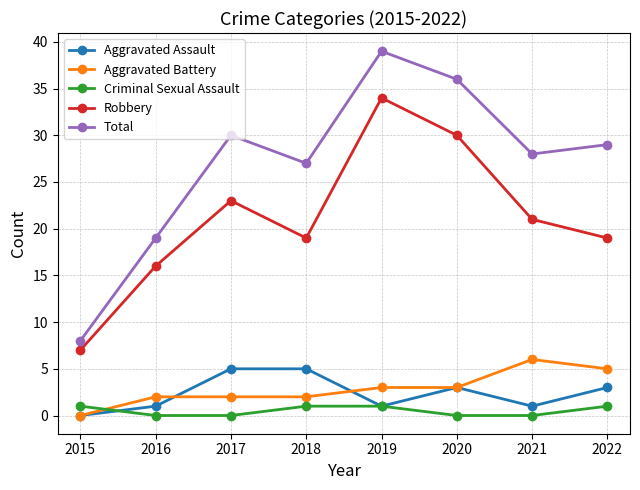

The value of Criminal Sexual Assault at 2021 is 0. True or false?

True